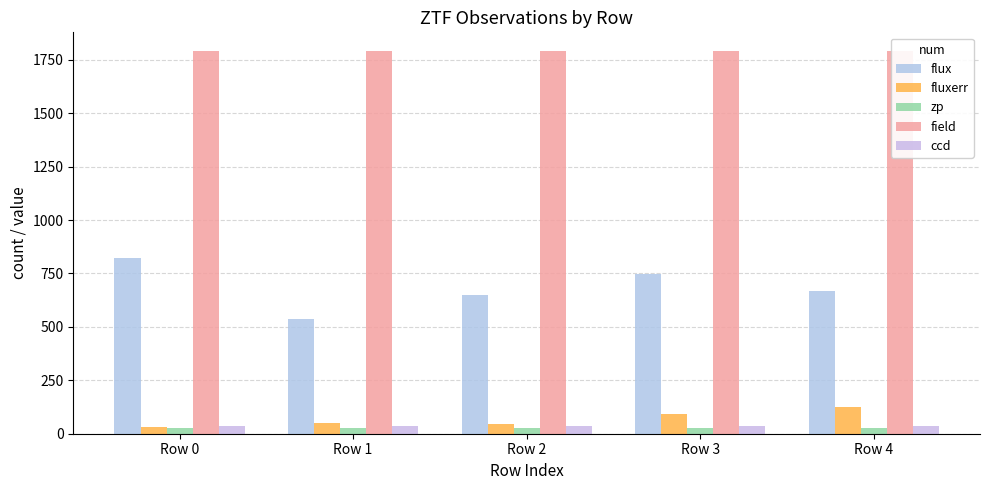

Are the bars horizontal?

No